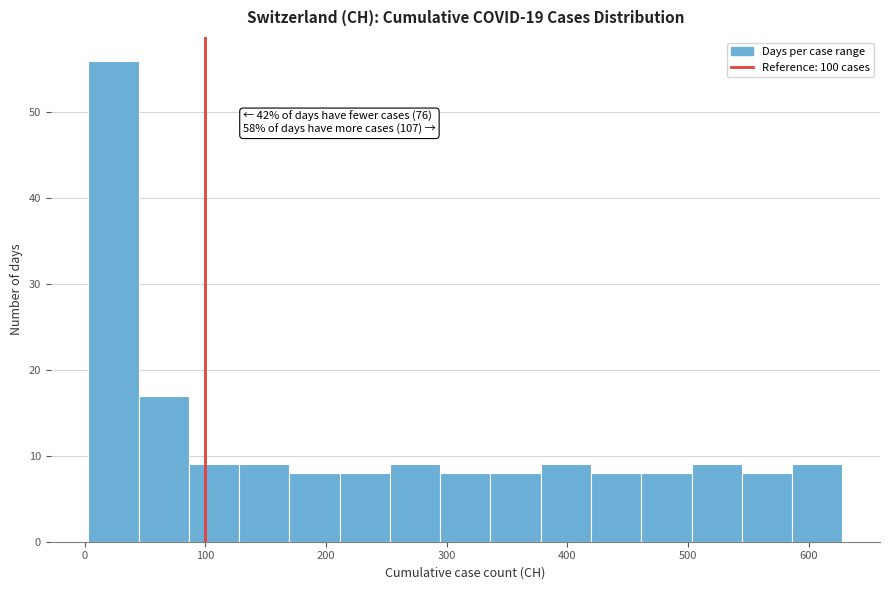

Over which range of the x-axis is the bar tallest?

0 to 40